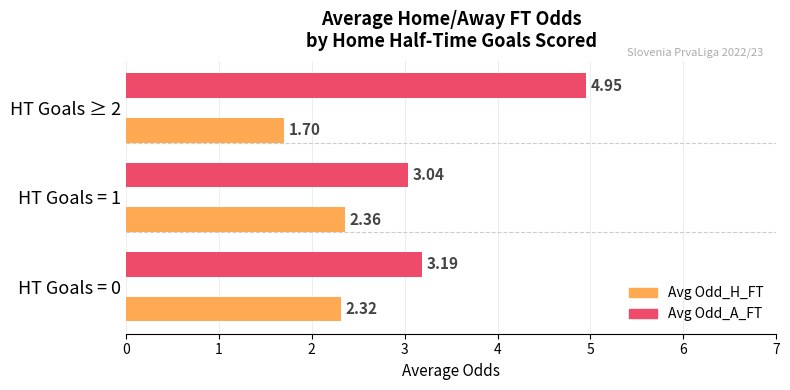

The value of Odd_H_FT at 2 is 2.6. True or false?

False